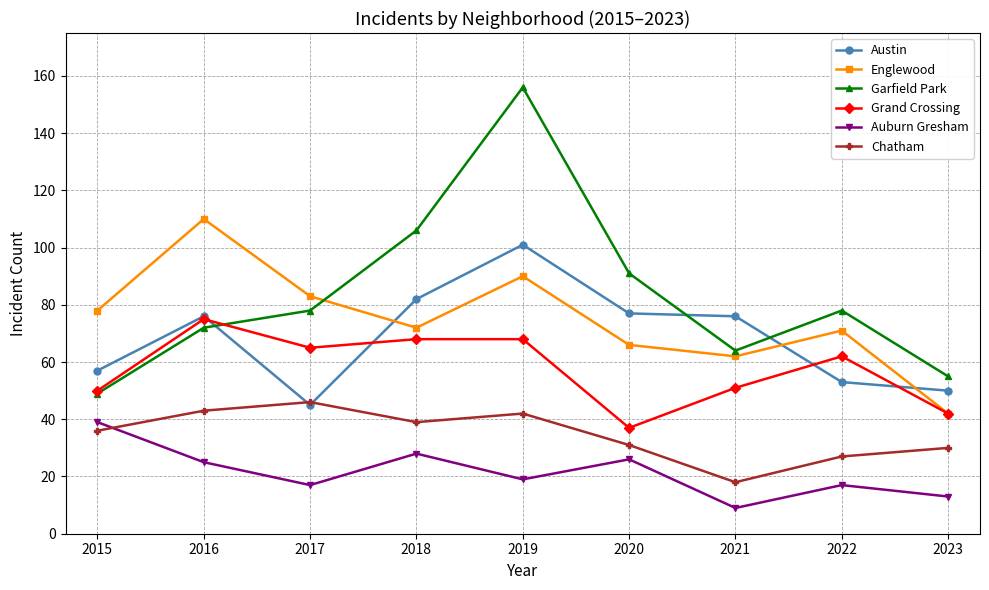

At which category does Austin reach its first local peak?

2016